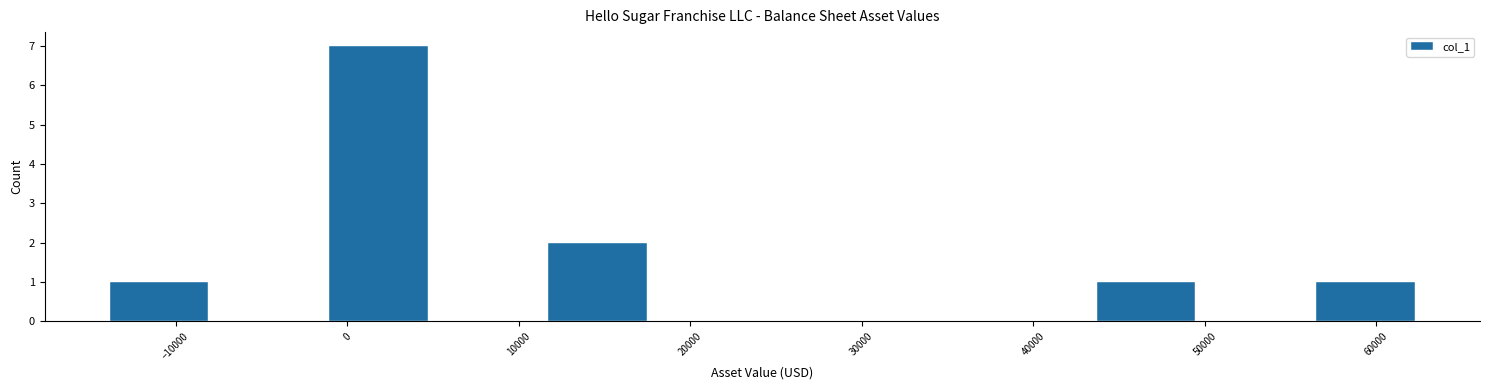

Over which range of the x-axis is the bar tallest?

-1000 to 5000